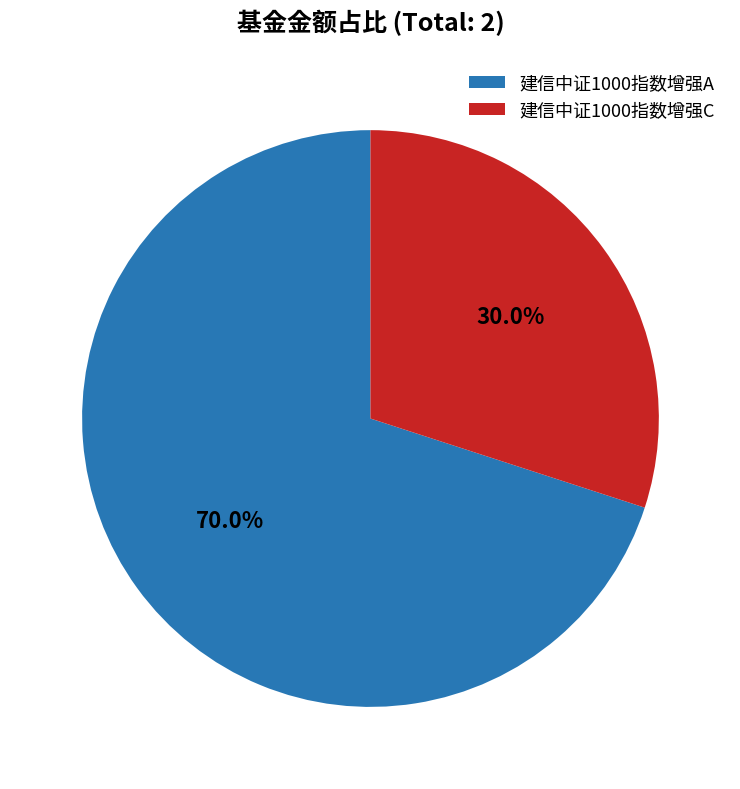

True or false: 建信中证1000指数增强A accounts for 70% of the total.

True